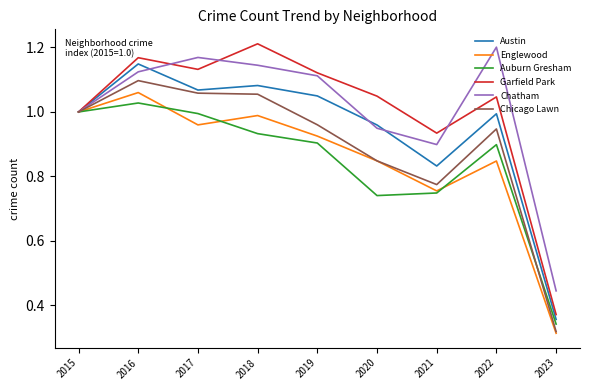

What is the sum of the Englewood values at 2021 and 2019?

1.7